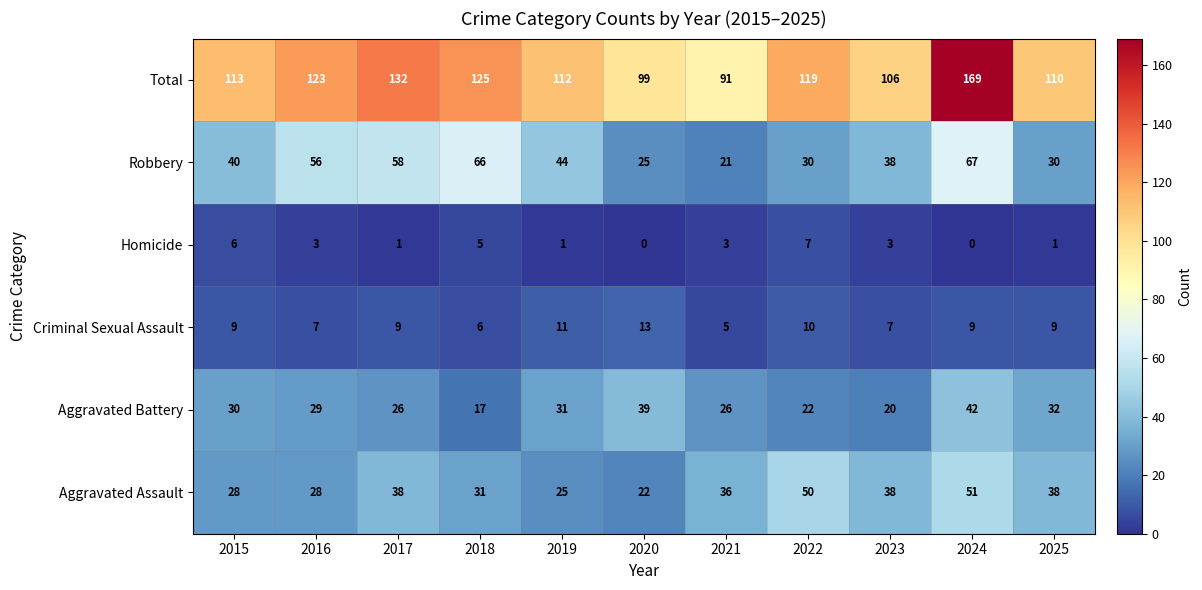

Rank the series by their maximum value, from highest to lowest.

Total, Robbery, Aggravated Assault, Aggravated Battery, Criminal Sexual Assault, Homicide